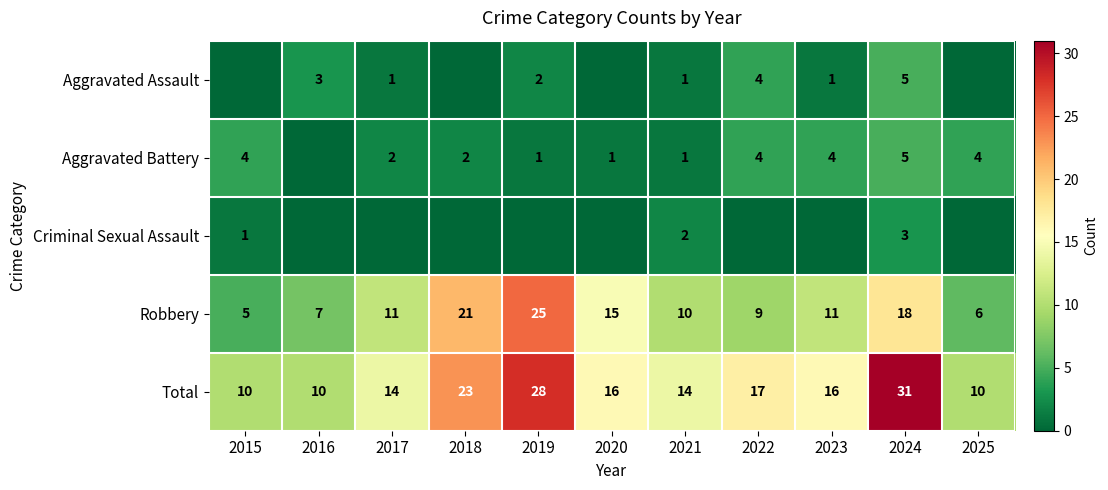

What value does the Total series have at 2023, to the nearest 10?

20